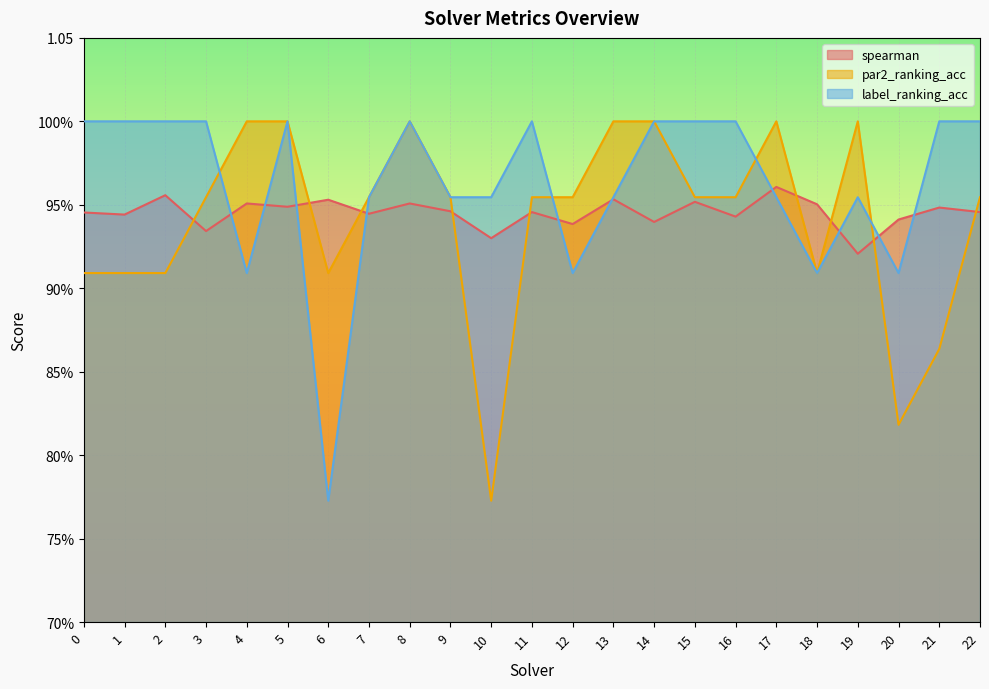

The spearman series shows 1.4 at 22. True or false?

False